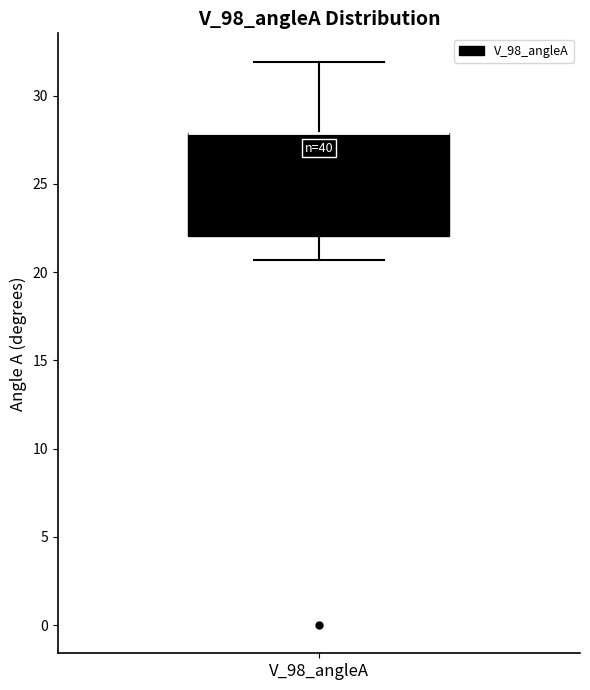

Where is the upper edge of the box for V_98_angleA on the y-axis? The values are not printed on the chart, so give them approximately, as read against the axis.

28.0